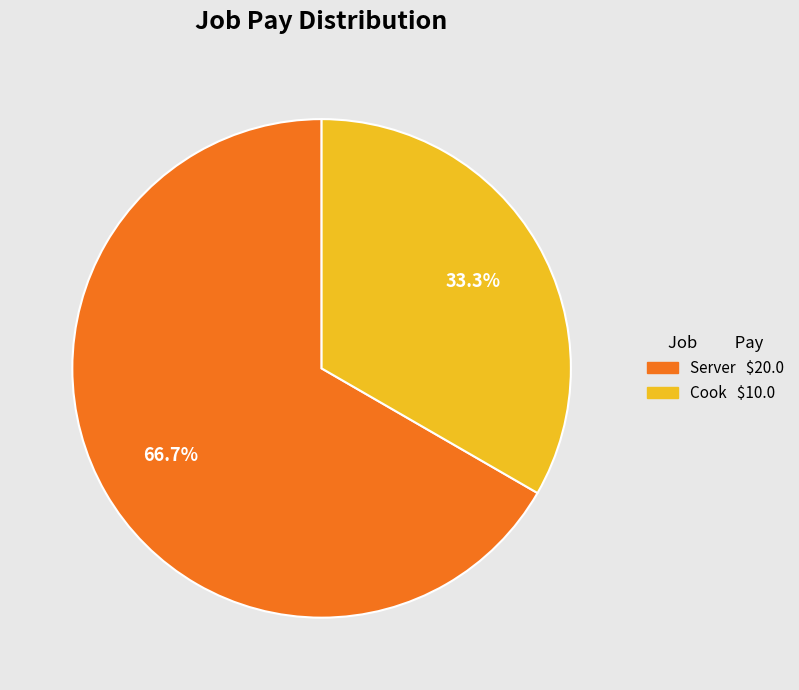

Which slice is the largest?

Server